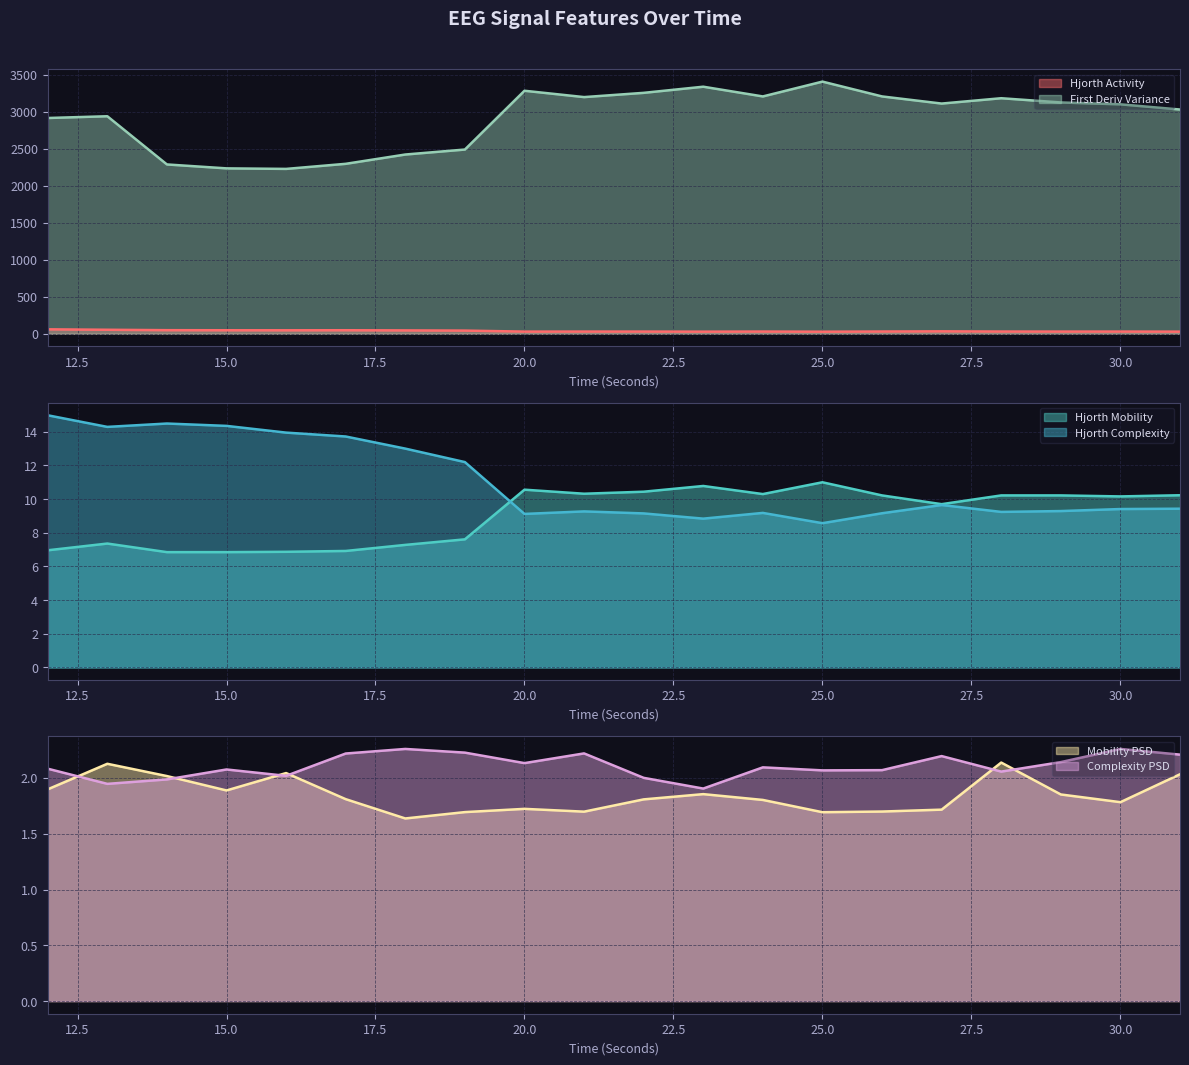

Is it true that hjorthMobility_EEG equals 16.4 at 22?

False